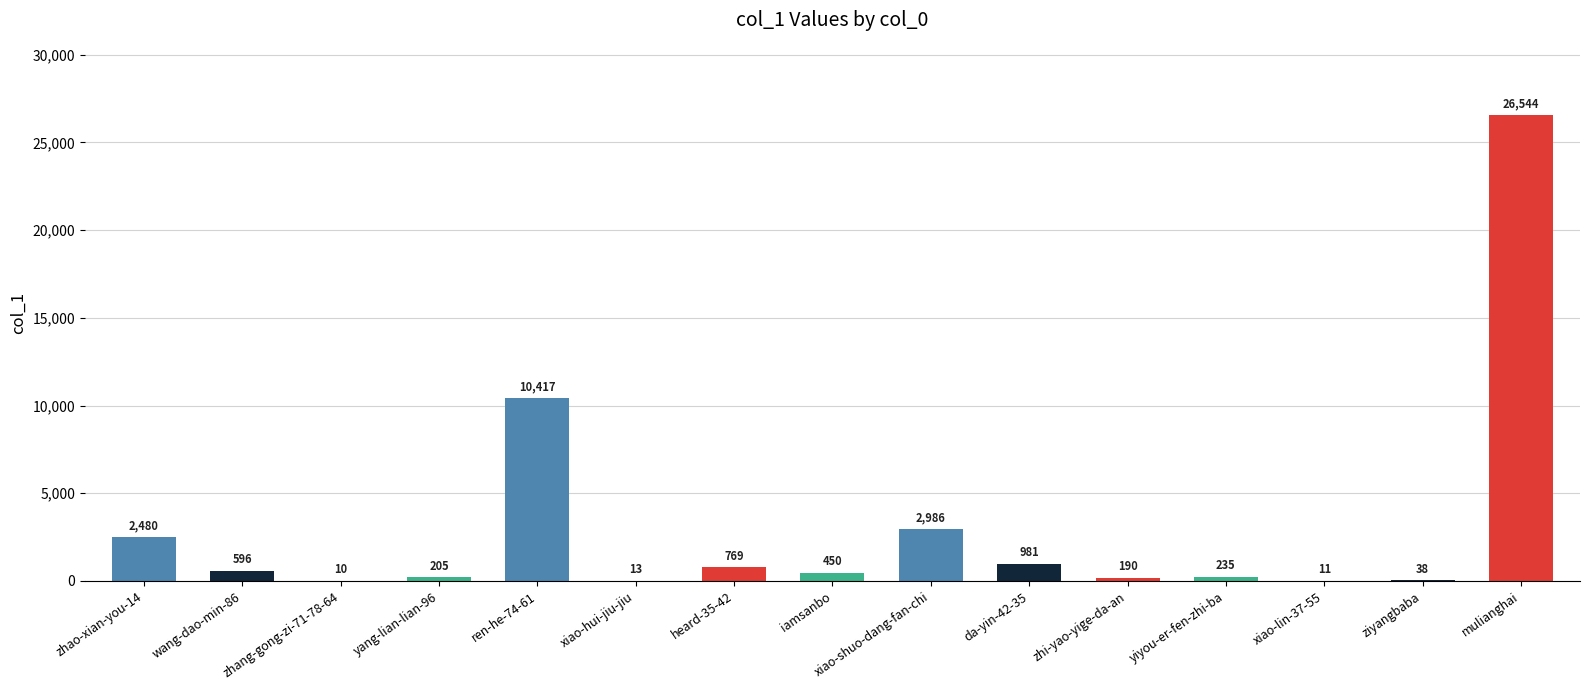

The value at xiao-shuo-dang-fan-chi is 4840. True or false?

False